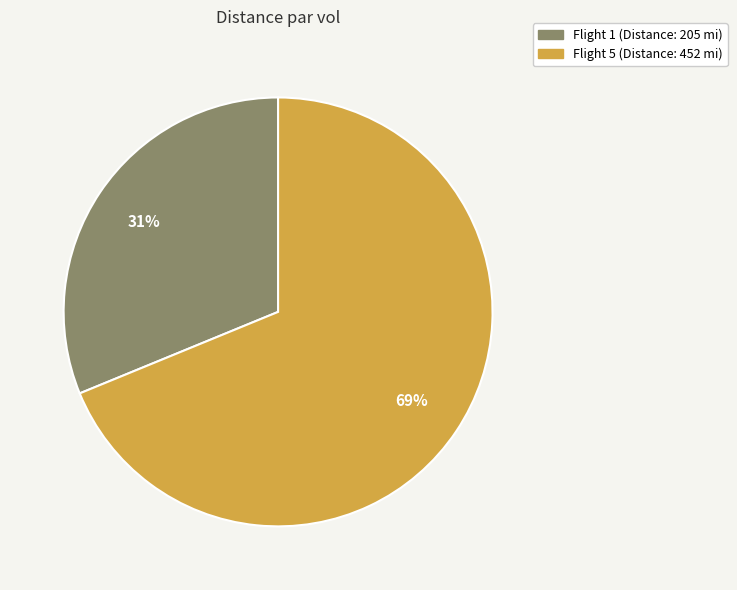

What percentage is the Flight 1 slice, to the nearest percent?

31%